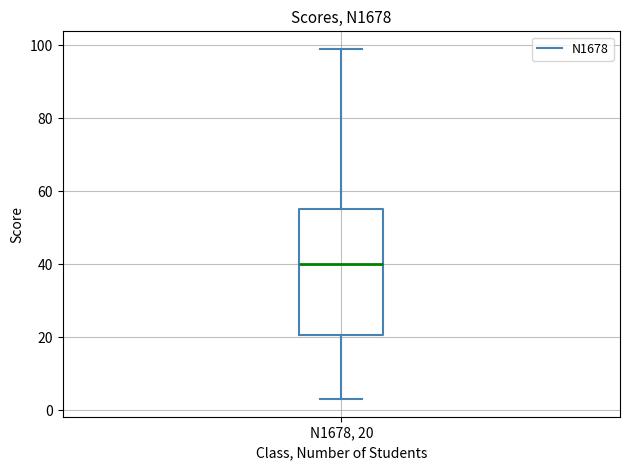

Transcribe this box plot: give where the median line is, the range the box spans, and where the two whiskers end, as read against the y-axis. The values are not printed on the chart, so give them approximately, as read against the axis.

median 40, box 20 to 56, whiskers 4 to 100